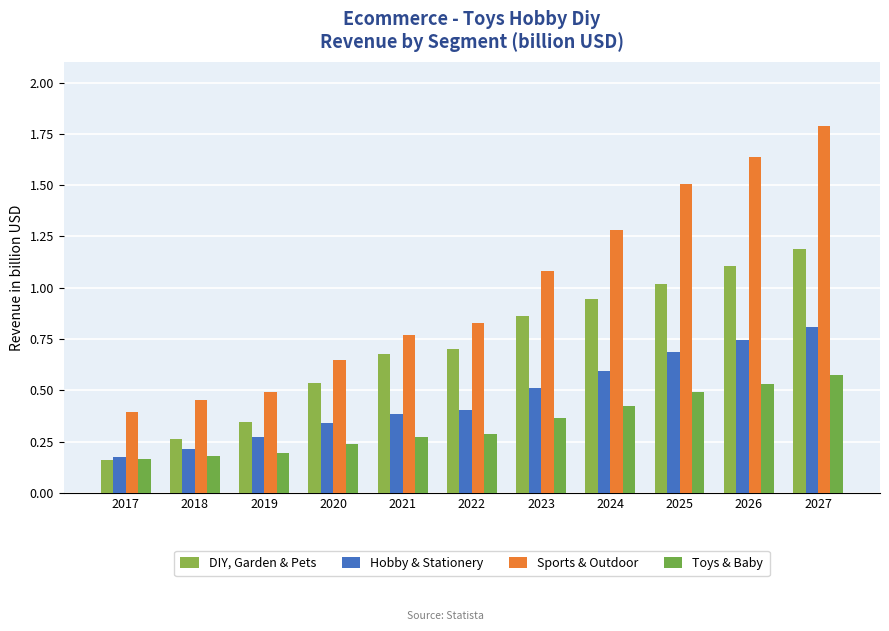

What is the spread (max minus min) of values at 2027?

1.2